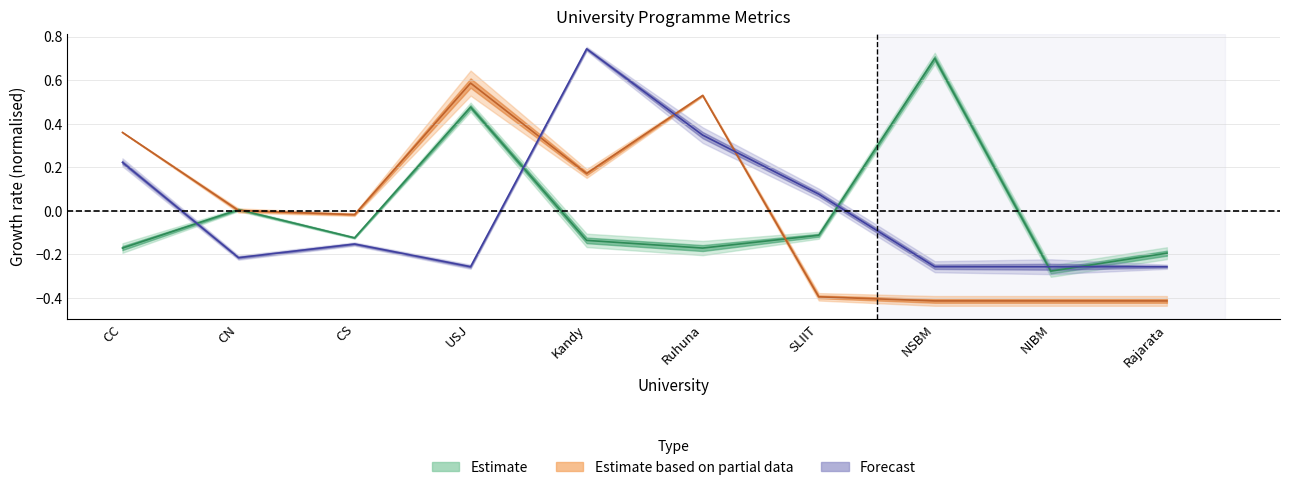

The iGTa series shows -0.3 at NIBM. True or false?

True